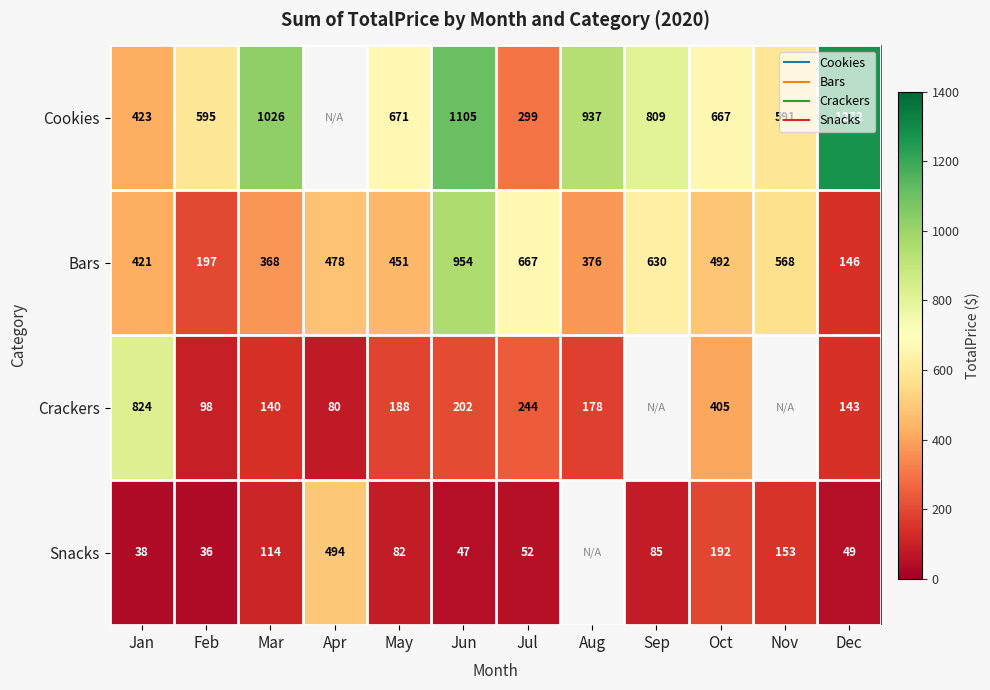

Which series has the widest spread of values?

Cookies